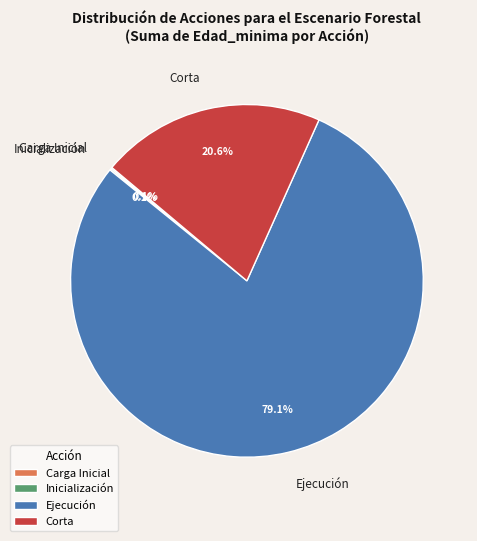

Between Ejecución and Corta, which is larger?

Ejecución